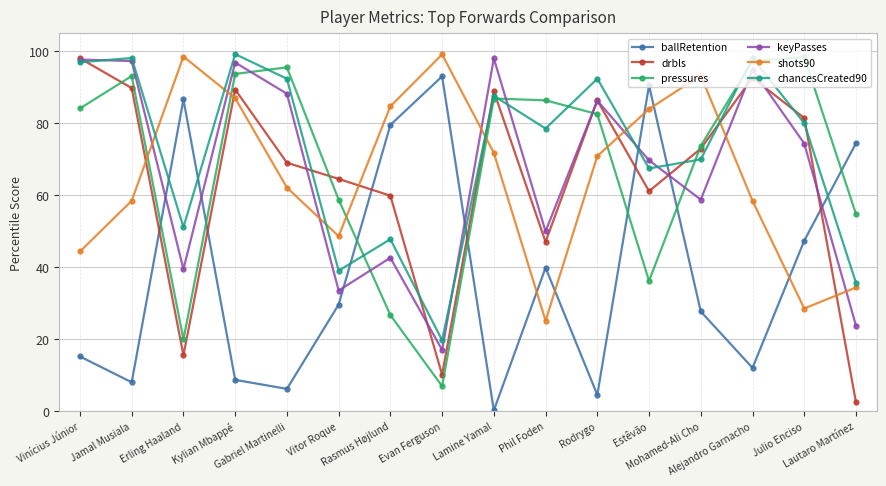

How many interior local peaks does the pressures series have?

4